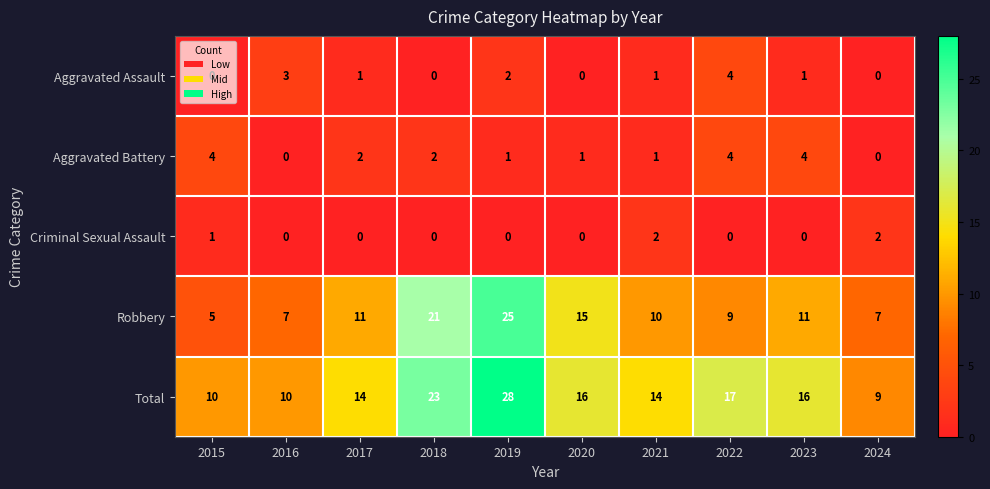

At which category does the chart reach its peak across all series?

2019